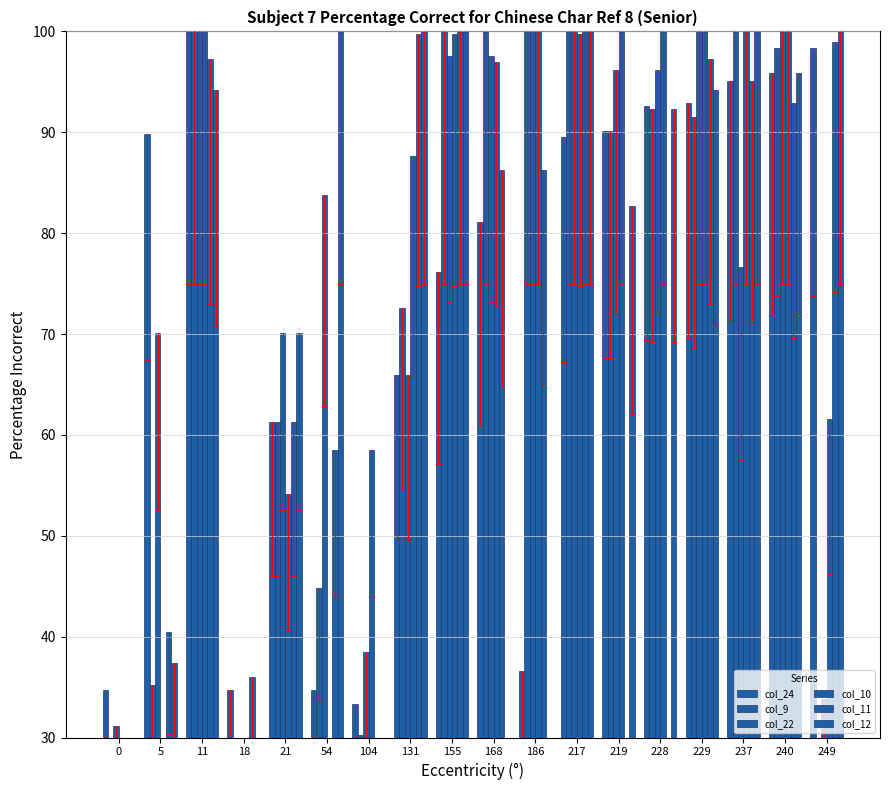

At how many categories does at least one series exceed 38?

16